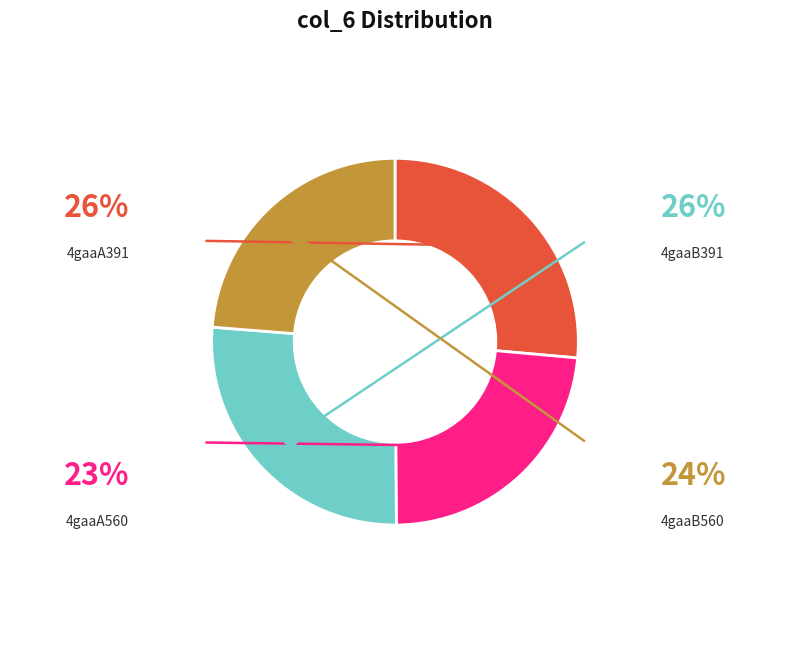

Count the number of slices in the pie.

4